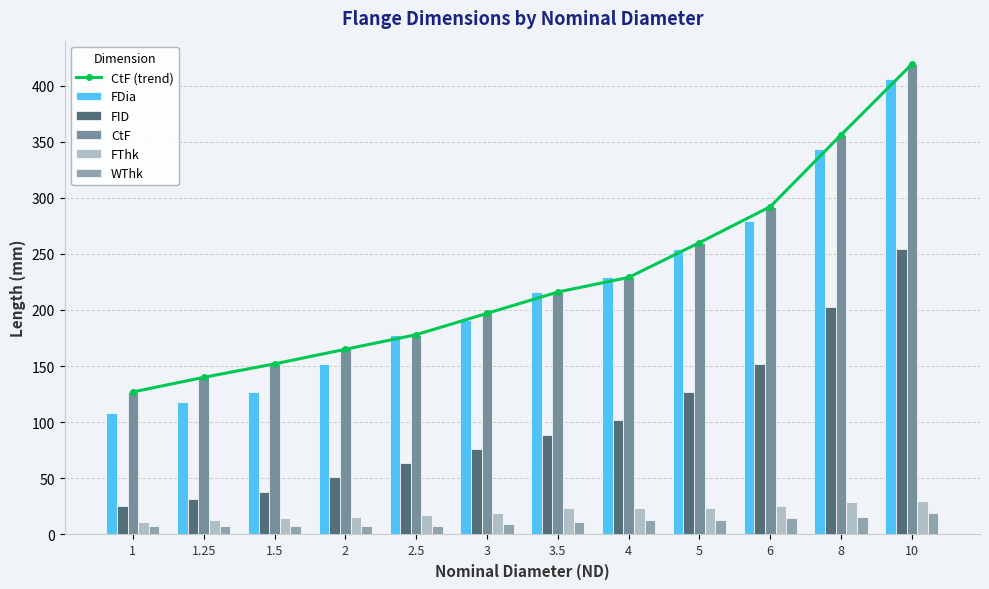

Are the bars horizontal?

No